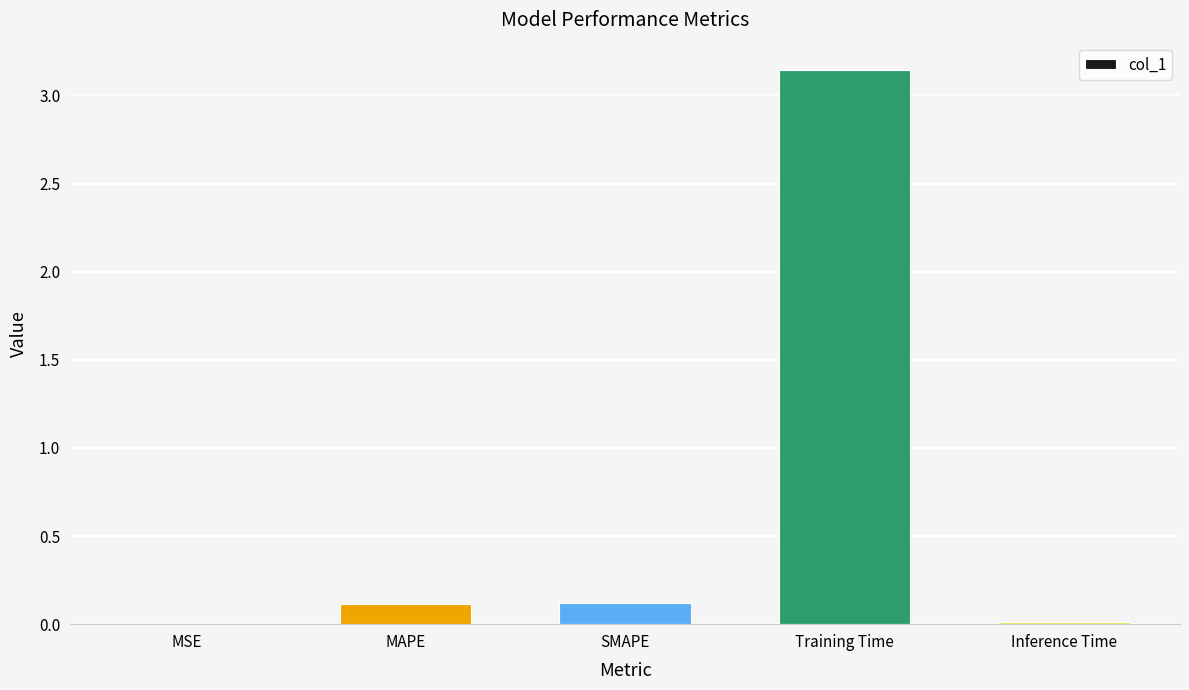

Does the chart contain stacked bars?

No